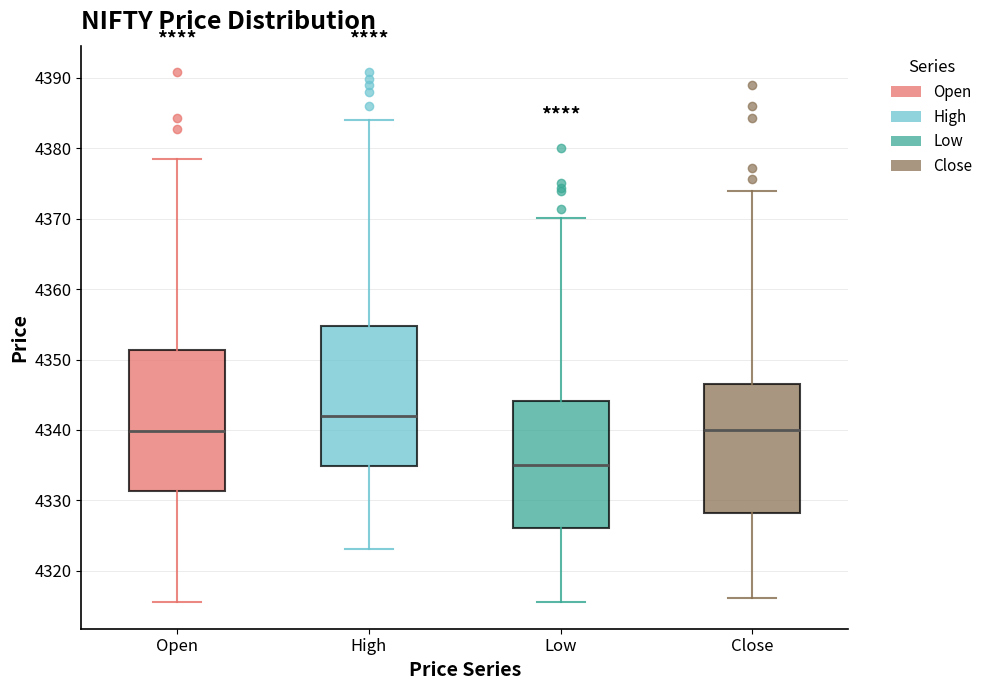

Reading left to right, transcribe this box plot: for each box, give where its median line is, the range the box spans, and where its two whiskers end, as read against the y-axis. The values are not printed on the chart, so give them approximately, as read against the axis.

Open: median 4340, box 4331 to 4351, whiskers 4316 to 4378
High: median 4342, box 4335 to 4355, whiskers 4323 to 4384
Low: median 4335, box 4326 to 4344, whiskers 4316 to 4370
Close: median 4340, box 4328 to 4347, whiskers 4316 to 4374